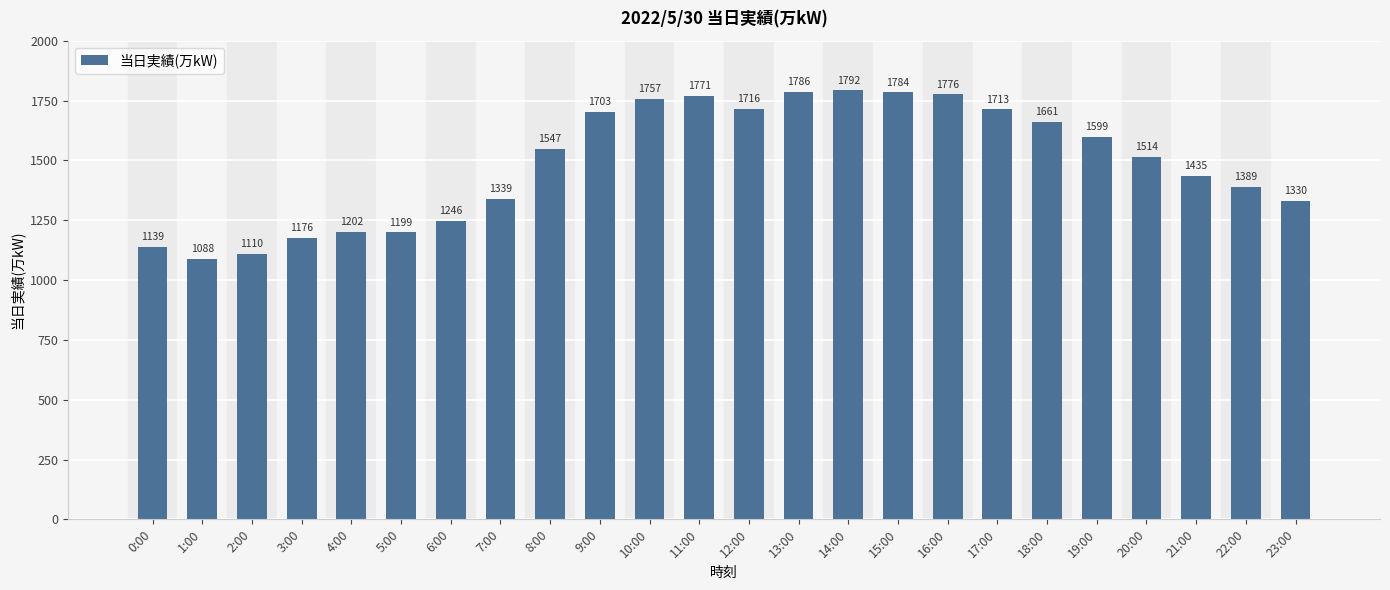

What is the change in value from 2:00 to 12:00?

+606